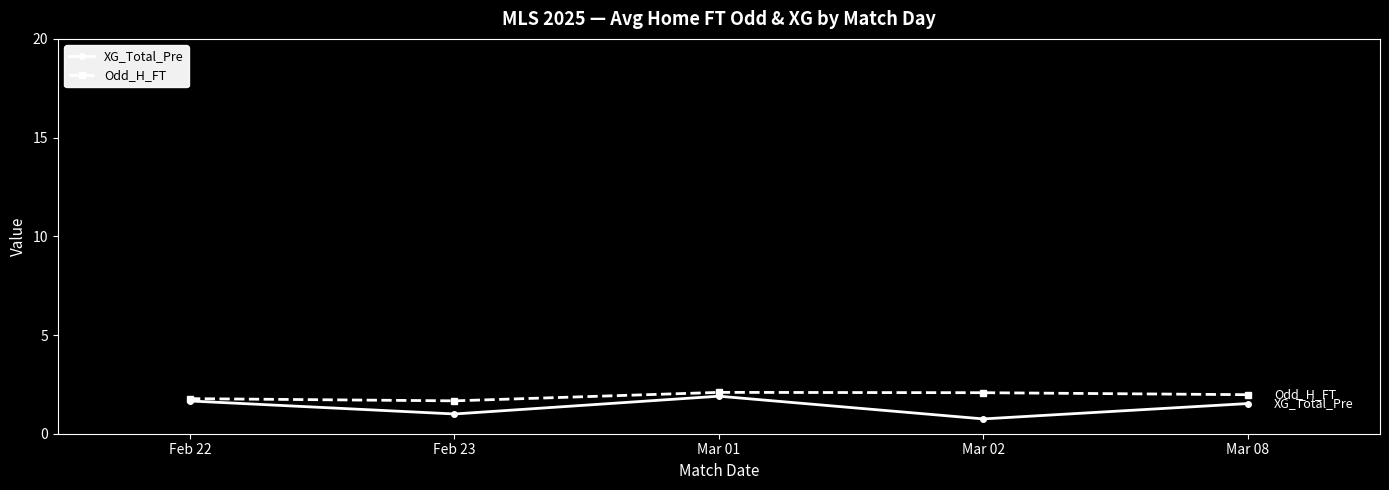

Which series has the largest total across all categories?

Odd_H_FT